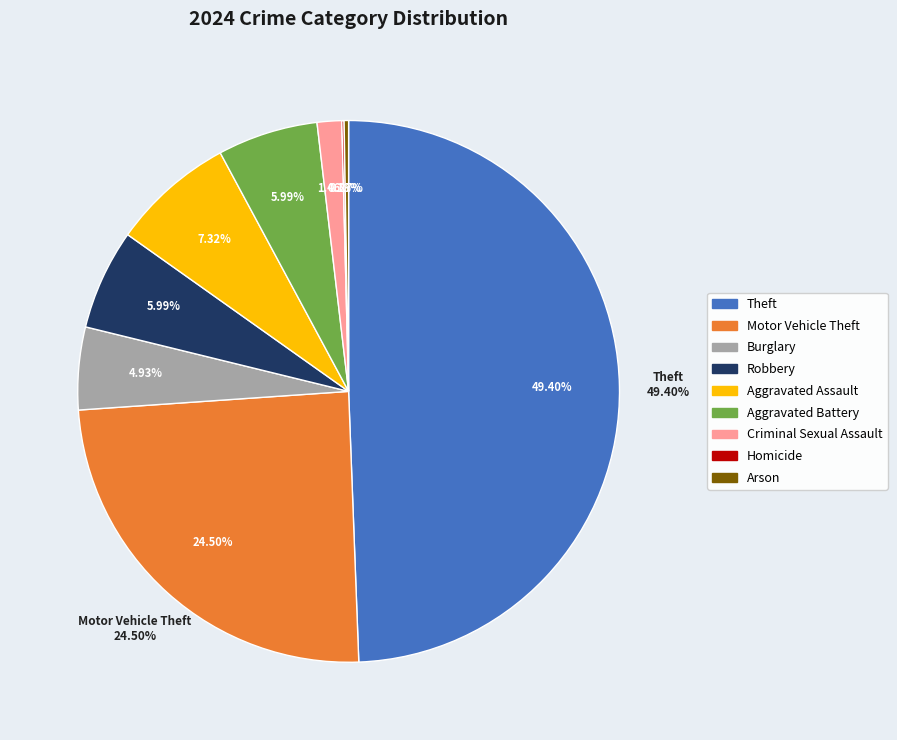

To the nearest percent, what is the difference between the largest and smallest slice percentages?

49%